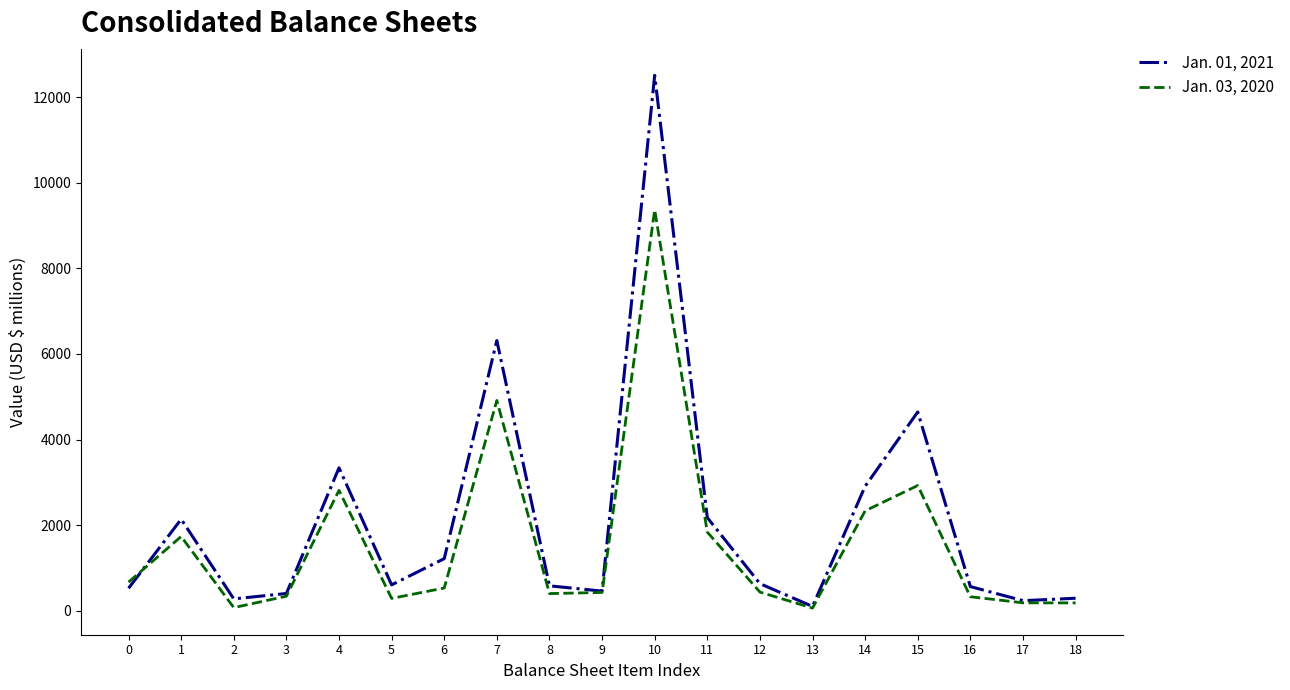

Which label corresponds to the largest value in the chart?

10